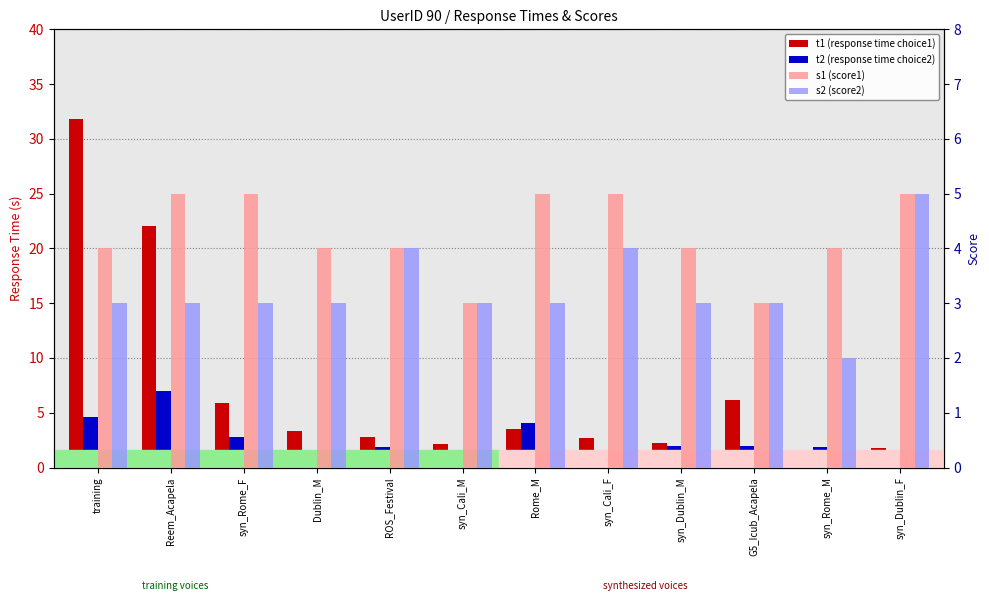

Rank the series by their average value, from lowest to highest.

t2 (response time choice2), s2 (score2), s1 (score1), t1 (response time choice1)